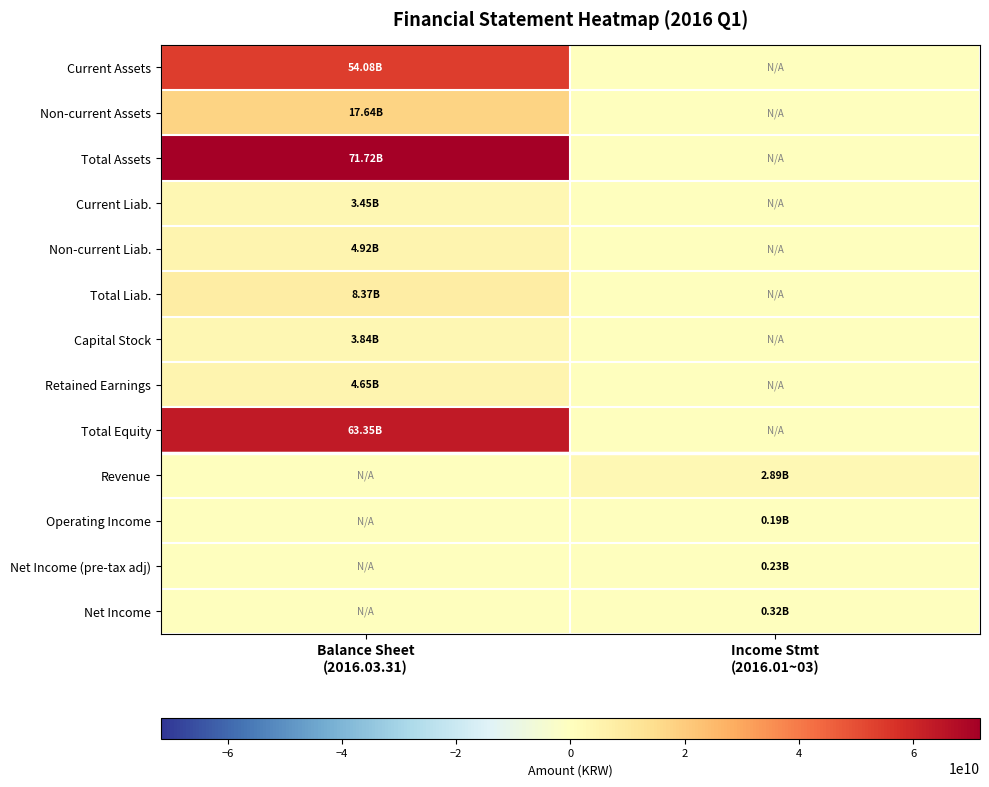

At Balance Sheet (2016.03.31), list the series in order from largest to smallest.

Total Assets, Total Equity, Current Assets, Non-current Assets, Total Liab., Non-current Liab., Retained Earnings, Capital Stock, Current Liab., Revenue, Operating Income, Net Income (pre-tax adj), Net Income